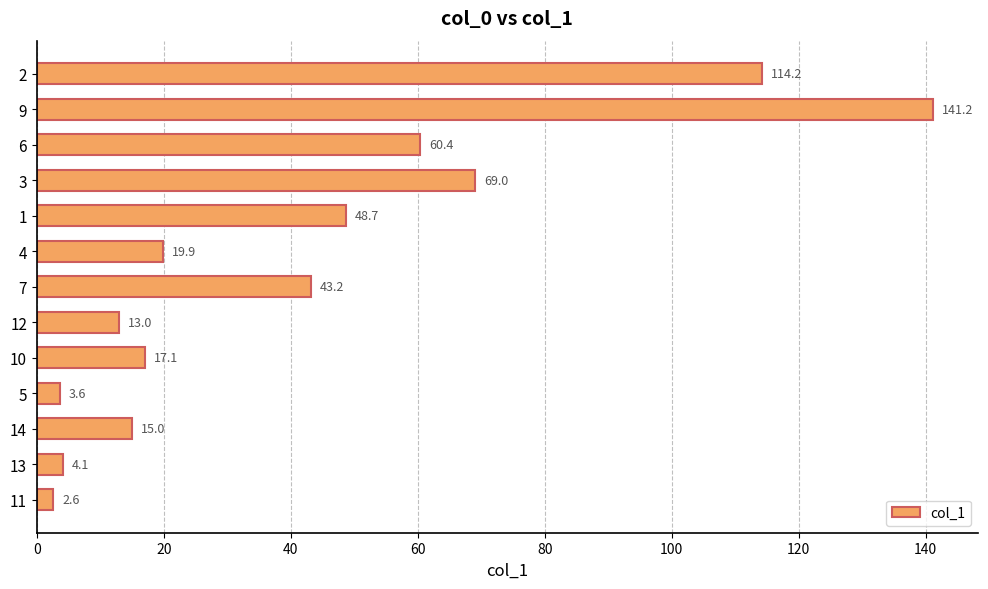

How many bars are there in total?

13